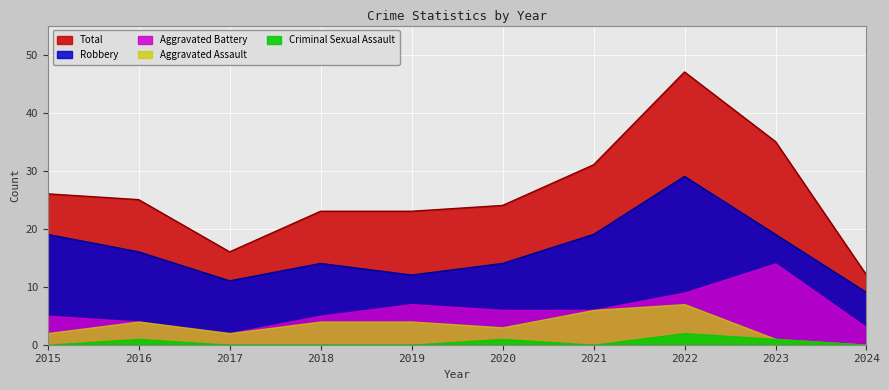

True or false: Aggravated Assault and Aggravated Battery cross at least once.

False